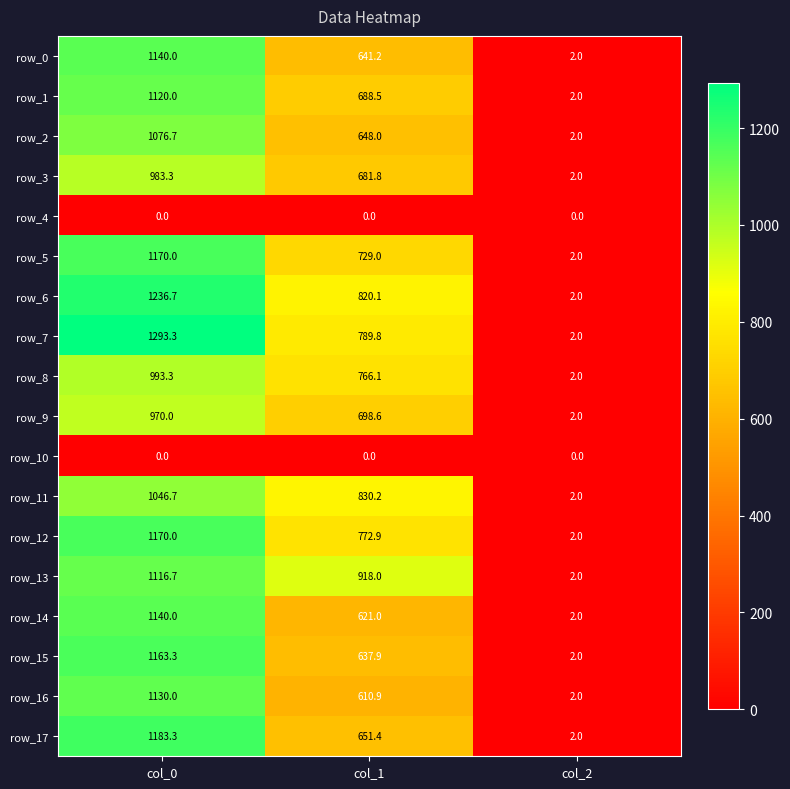

Reading right to left, extract all data points from this chart.

row_0: col_2=2.0	col_1=641.2	col_0=1140.0
row_1: col_2=2.0	col_1=688.5	col_0=1120.0
row_2: col_2=2.0	col_1=648.0	col_0=1076.7
row_3: col_2=2.0	col_1=681.8	col_0=983.3
row_4: col_2=0.0	col_1=0.0	col_0=0.0
row_5: col_2=2.0	col_1=729.0	col_0=1170.0
row_6: col_2=2.0	col_1=820.1	col_0=1236.7
row_7: col_2=2.0	col_1=789.8	col_0=1293.3
row_8: col_2=2.0	col_1=766.1	col_0=993.3
row_9: col_2=2.0	col_1=698.6	col_0=970.0
row_10: col_2=0.0	col_1=0.0	col_0=0.0
row_11: col_2=2.0	col_1=830.2	col_0=1046.7
row_12: col_2=2.0	col_1=772.9	col_0=1170.0
row_13: col_2=2.0	col_1=918.0	col_0=1116.7
row_14: col_2=2.0	col_1=621.0	col_0=1140.0
row_15: col_2=2.0	col_1=637.9	col_0=1163.3
row_16: col_2=2.0	col_1=610.9	col_0=1130.0
row_17: col_2=2.0	col_1=651.4	col_0=1183.3